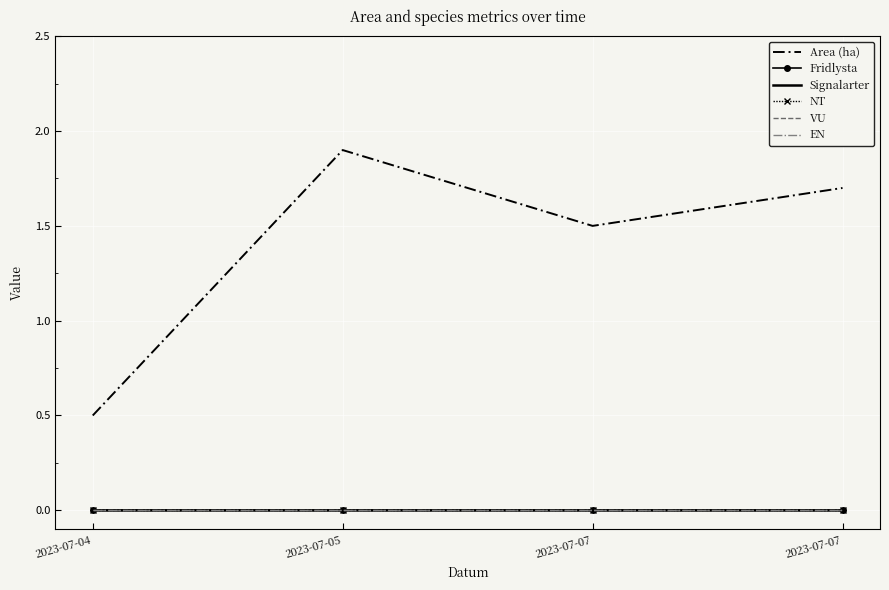

True or false: VU has a value of 0.0 at 2023-07-07.

True